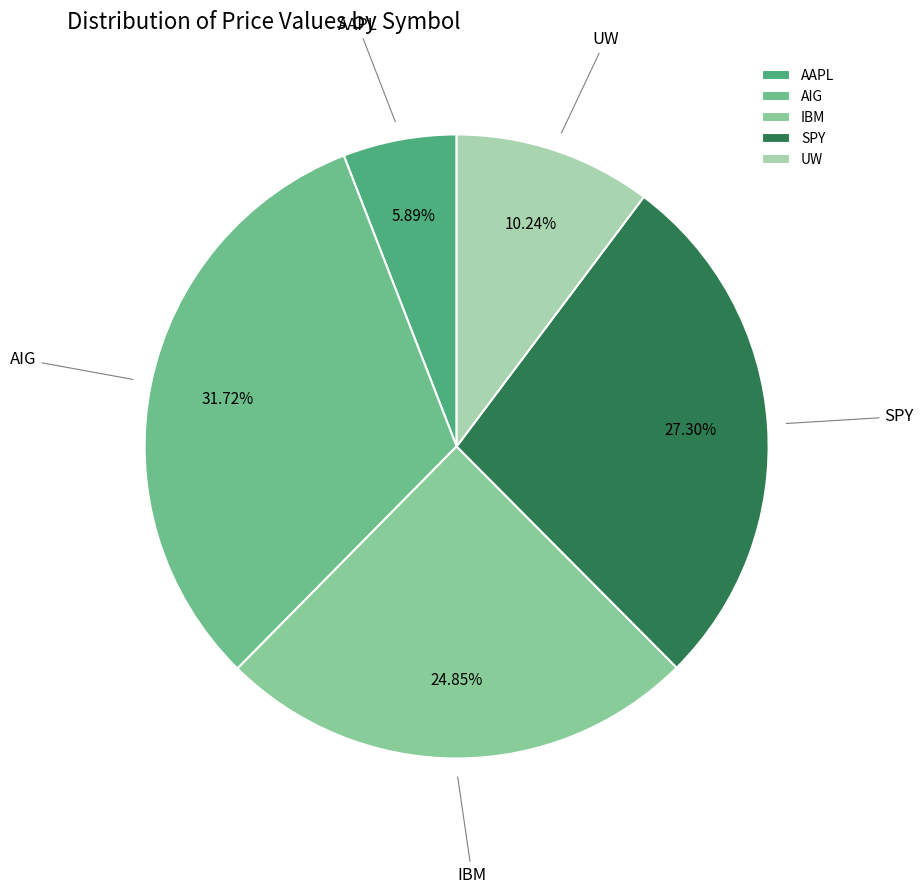

Count the number of slices in the pie.

5